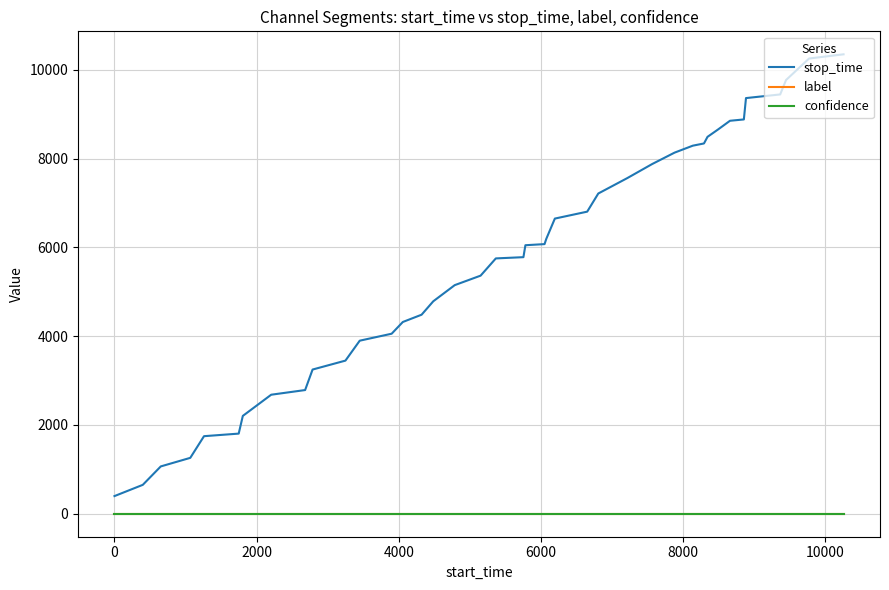

True or false: stop_time and label cross at least once.

False